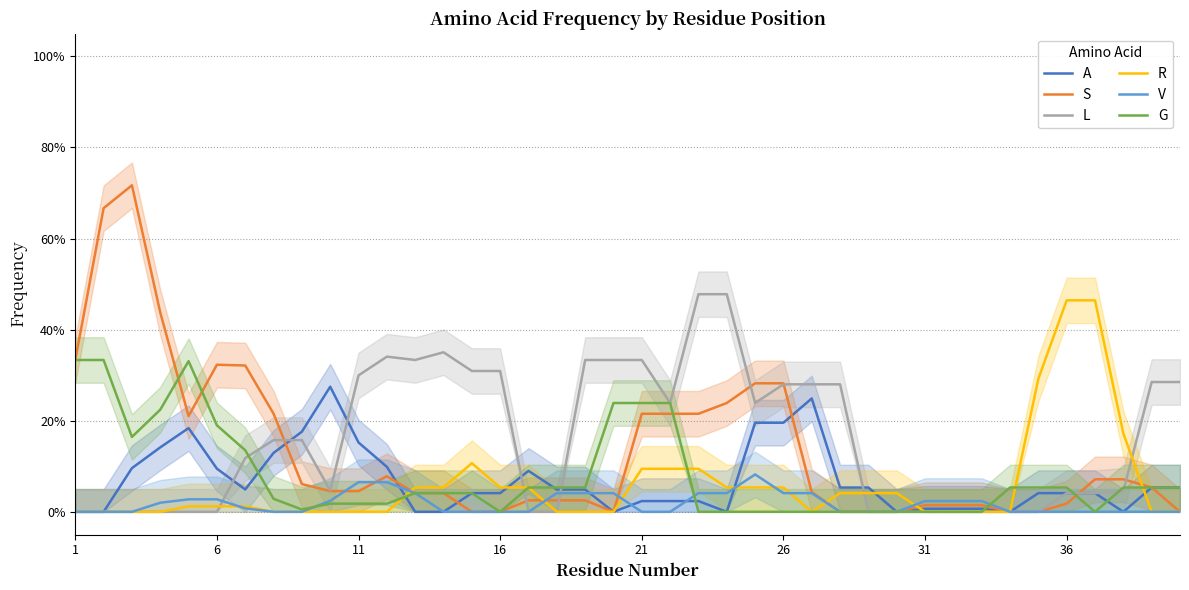

In S, how many points are higher than both neighbors (excluding endpoints)?

3